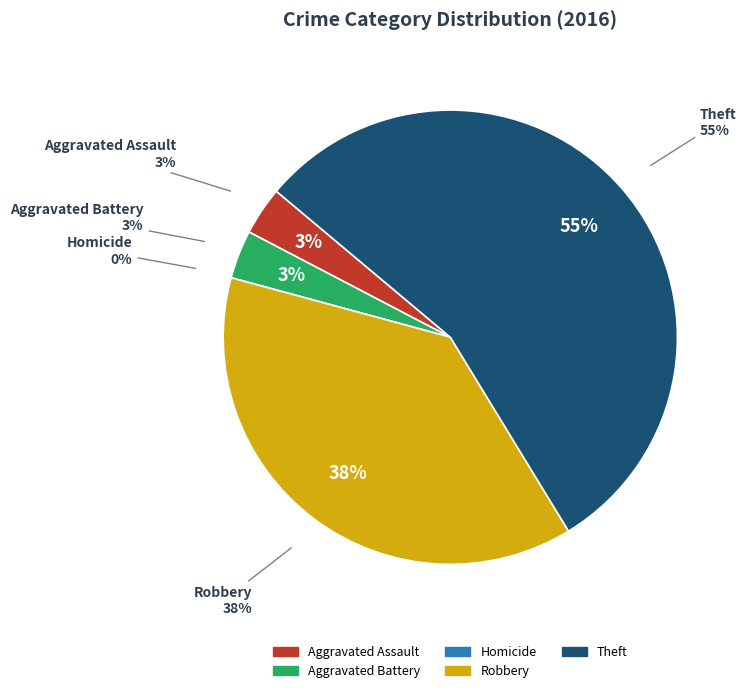

Count the number of slices in the pie.

5